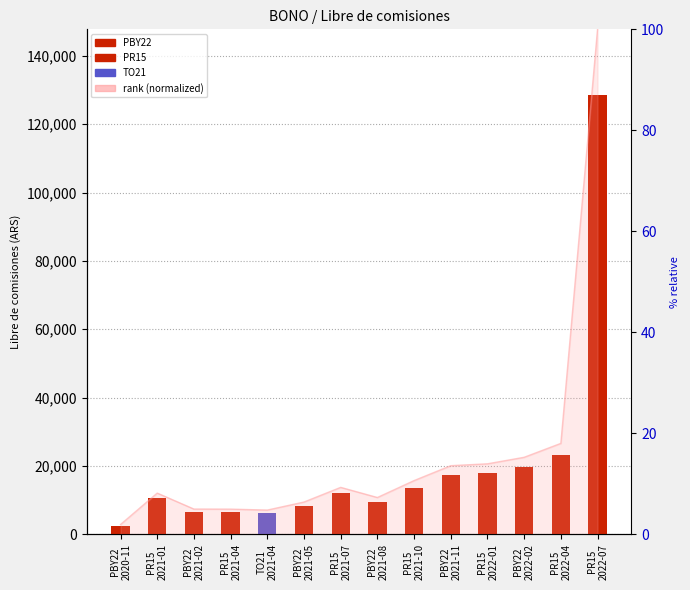

What is the sum of all rank (normalized) values?

219.0